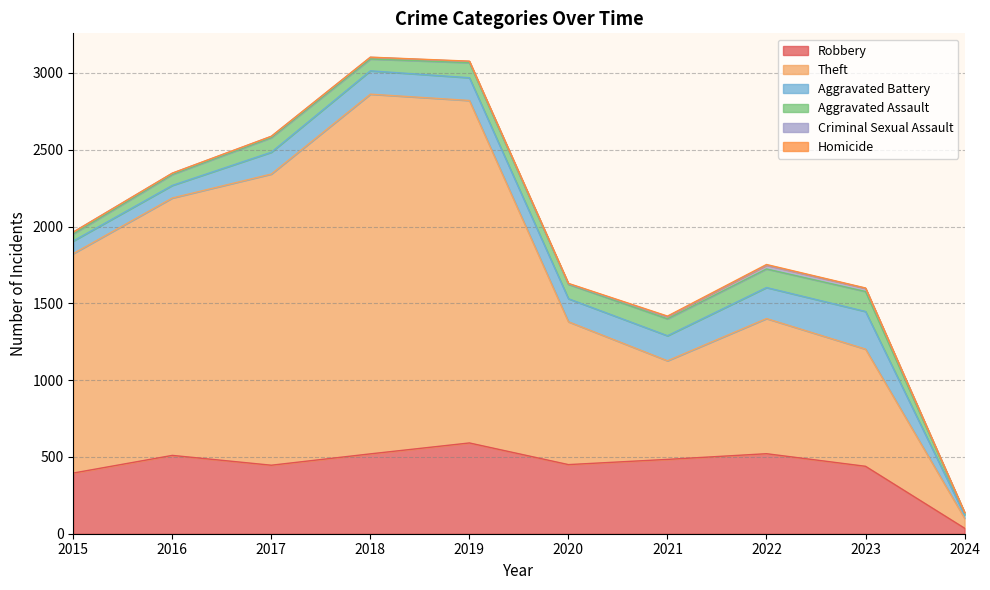

What is the total value across all series at 2016?

2348